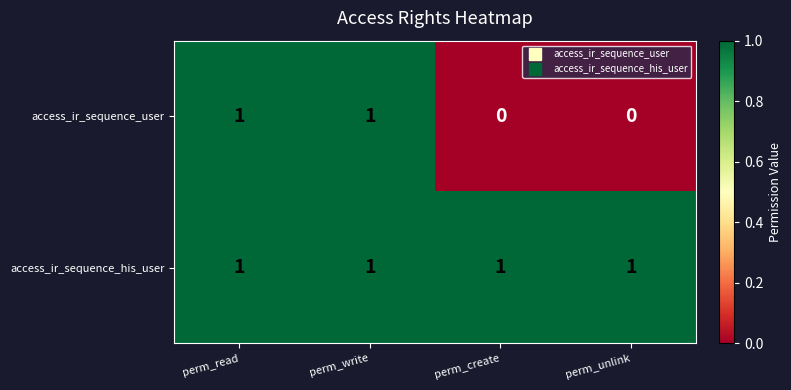

The value of access_ir_sequence_user at perm_read is 1. True or false?

True